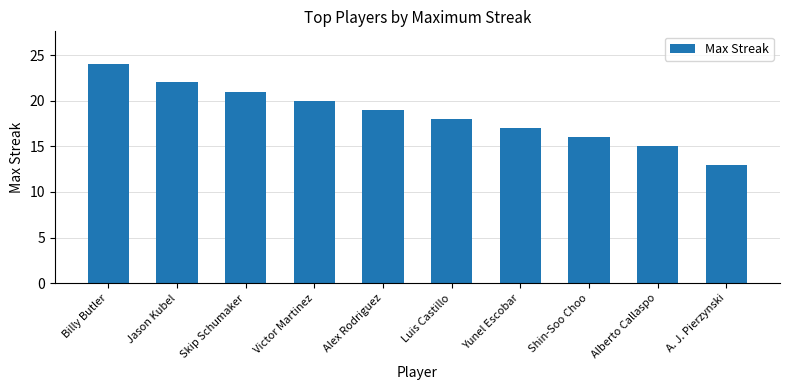

Reading left to right, what are all the values shown in this chart?

Billy Butler=24	Jason Kubel=22	Skip Schumaker=21	Victor Martinez=20	Alex Rodriguez=19	Luis Castillo=18	Yunel Escobar=17	Shin-Soo Choo=16	Alberto Callaspo=15	A. J. Pierzynski=13